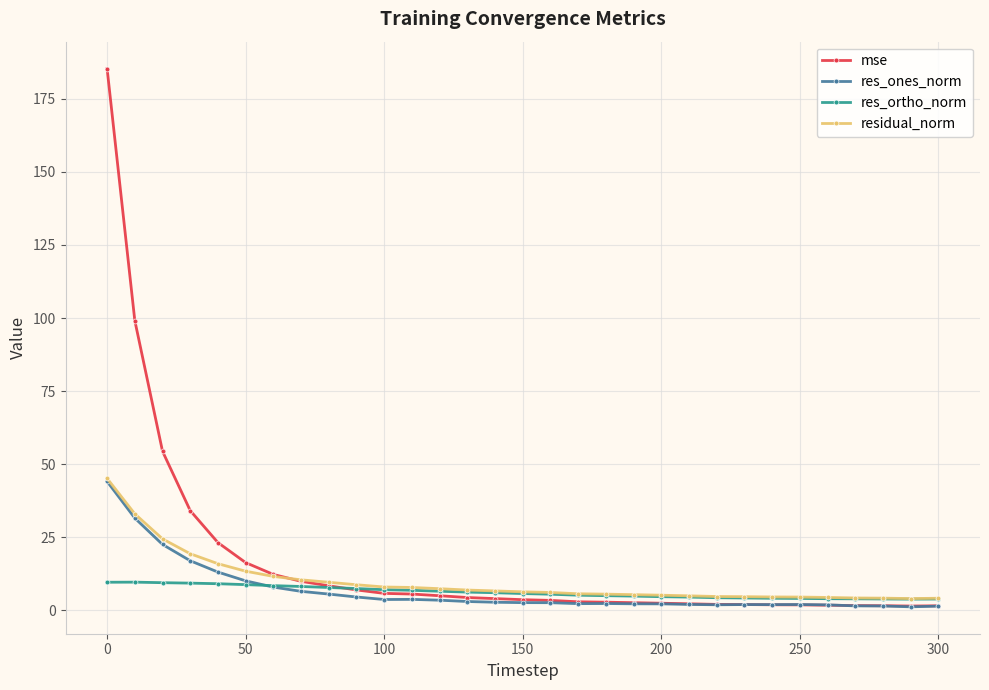

What is the maximum value shown in the chart?

185.3